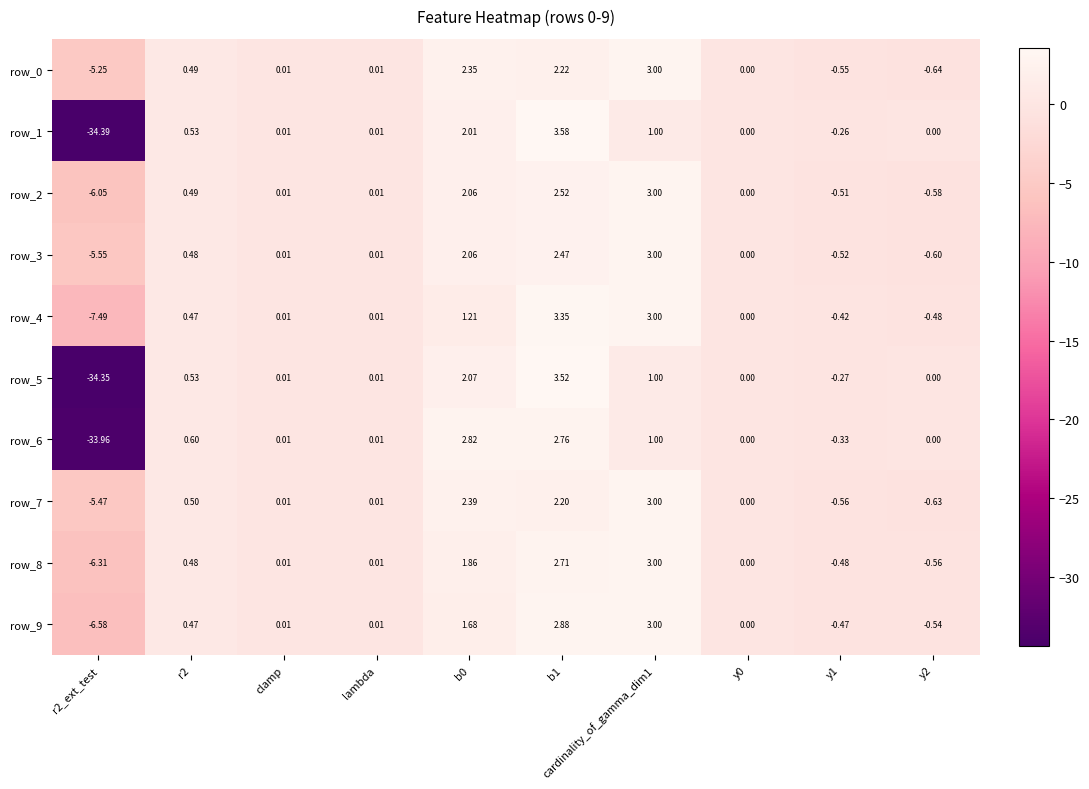

The value of row_4 at b0 is 1.2. True or false?

True